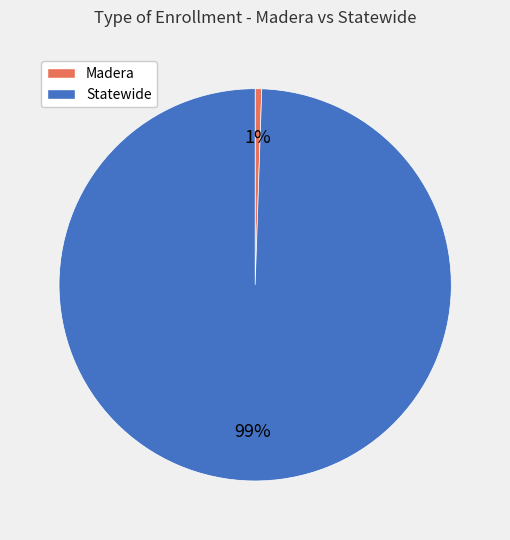

Which category has the smallest portion of the pie?

Madera